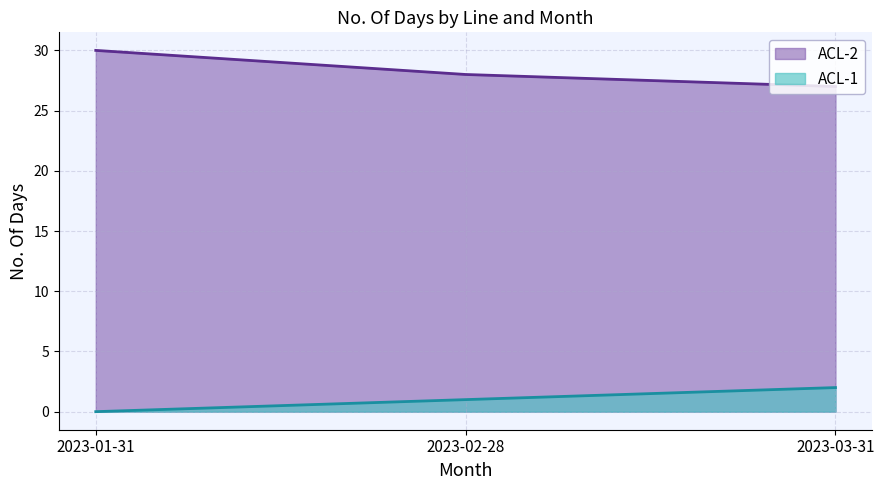

What position from the right is 2023-03-31?

1